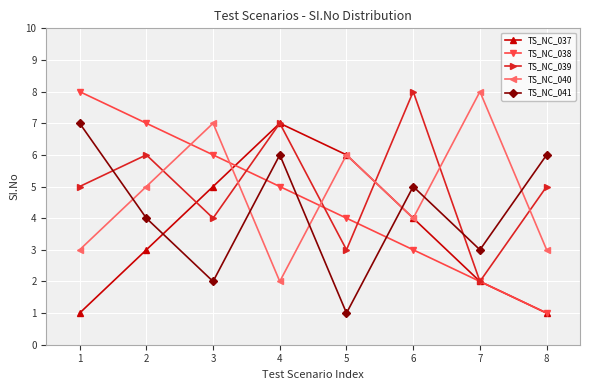

Between 1 and 2, which series saw the biggest shift?

TS_NC_041